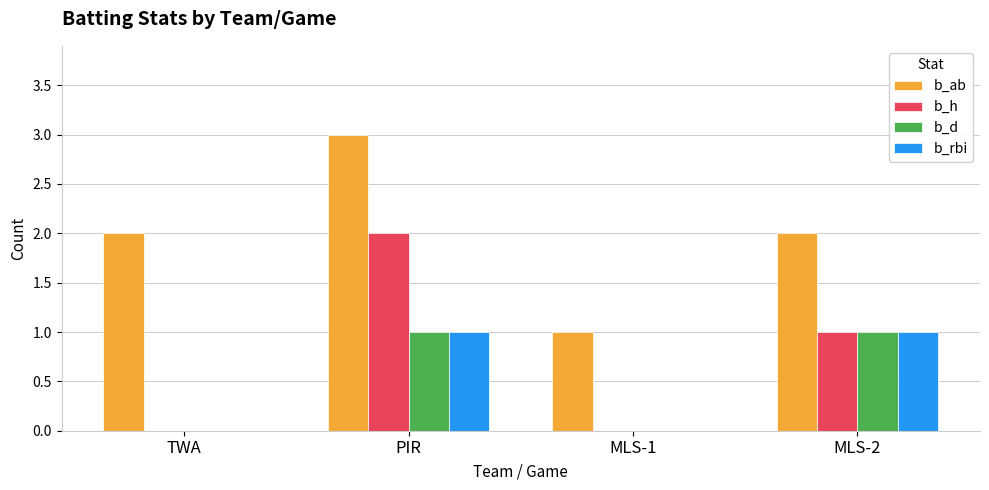

At which category does the chart reach its peak across all series?

PIR